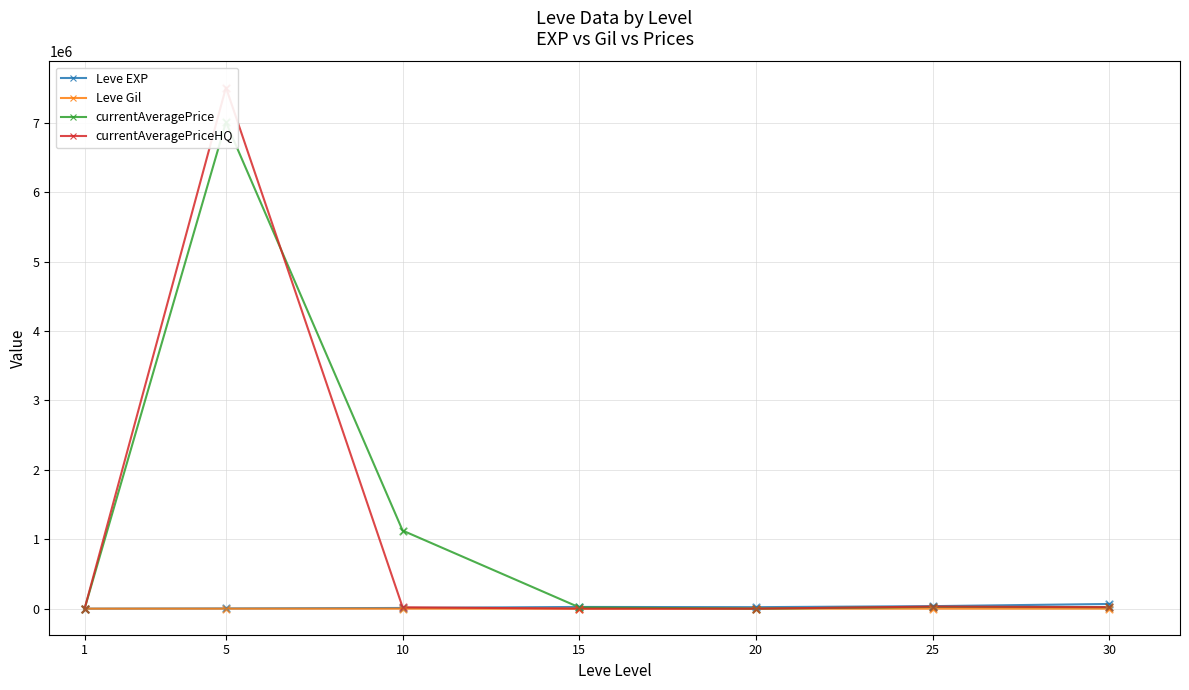

At which category is the sum across all series the highest?

5